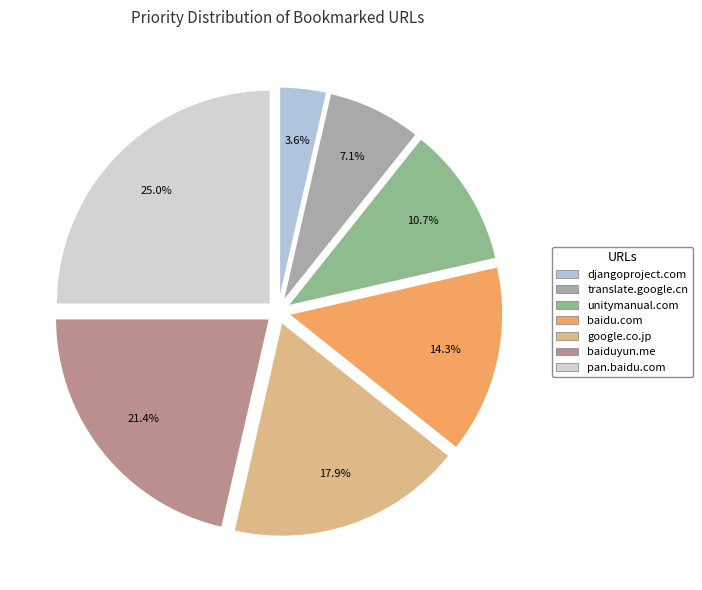

Which slice is the largest?

pan.baidu.com